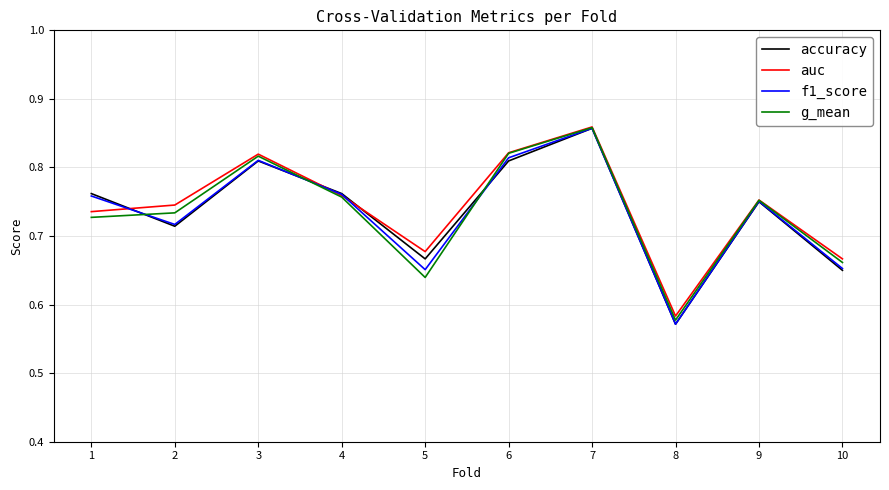

At how many categories does at least one series exceed 0?

10